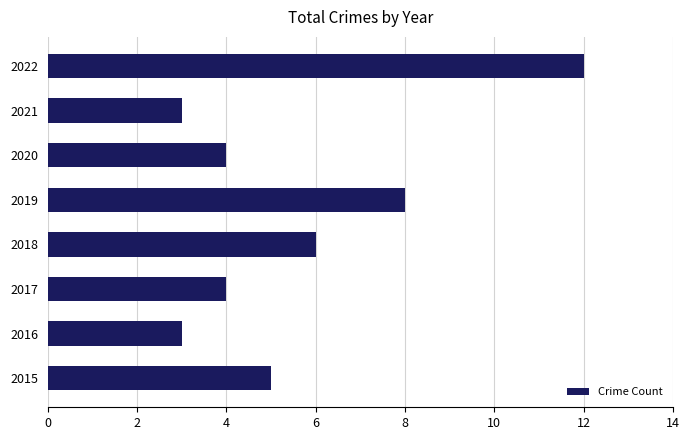

What is the average value?

6